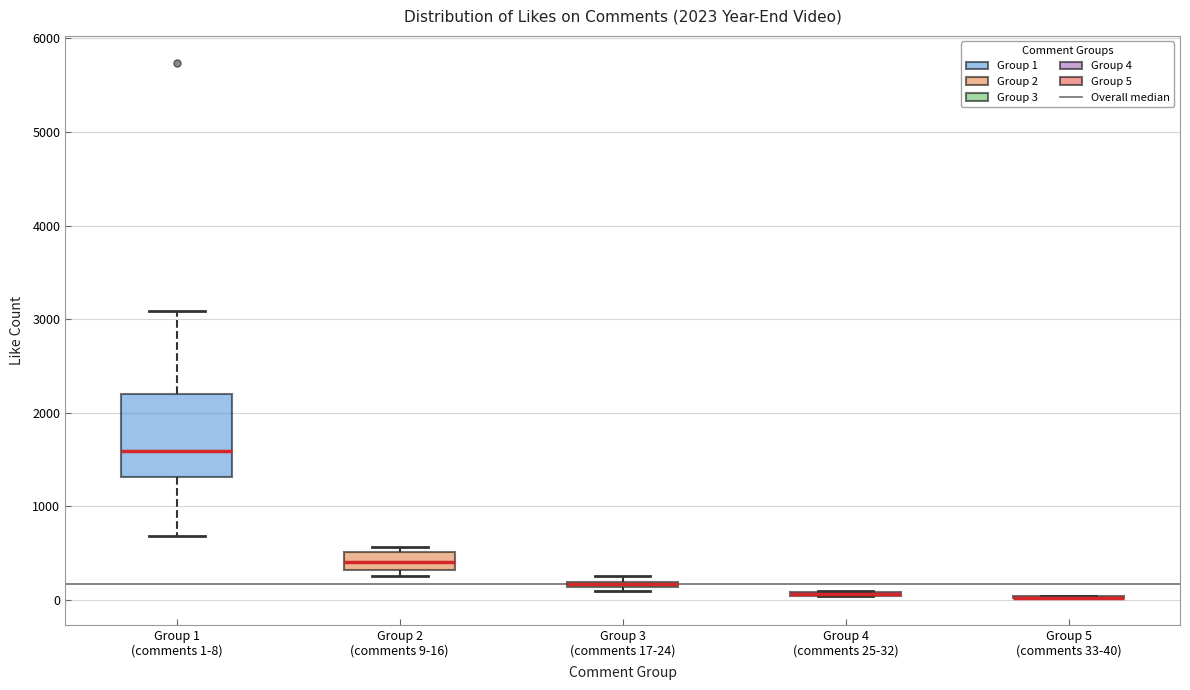

Which box is the tallest, from its lower edge to its upper edge?

Group 1 (comments 1-8)